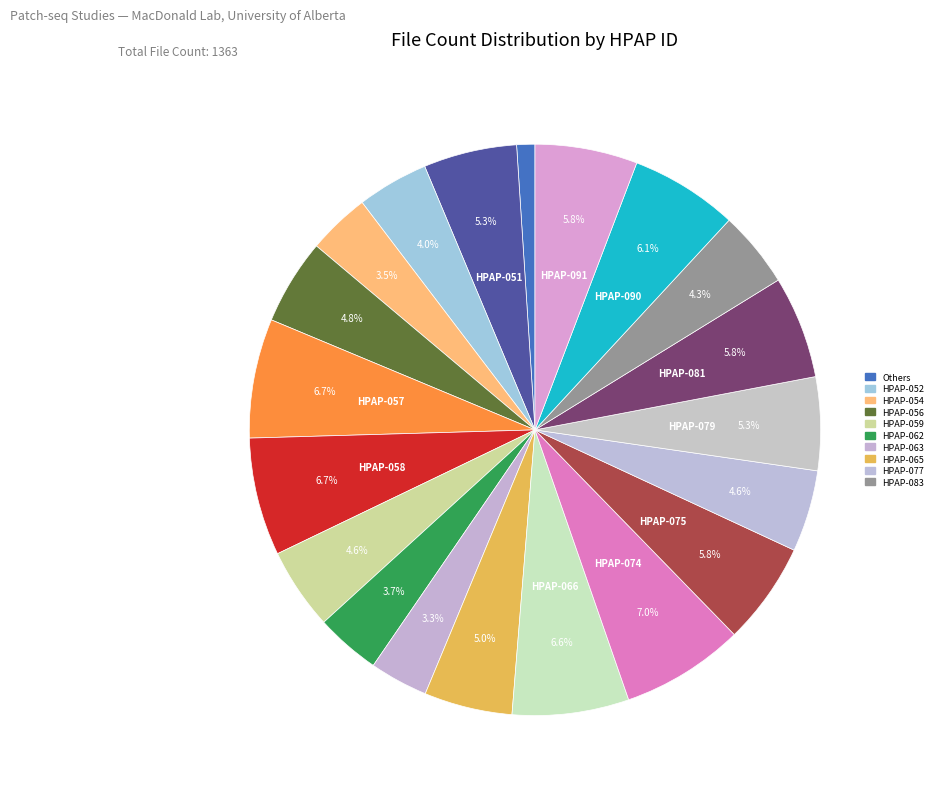

How many segments does this pie chart have?

20